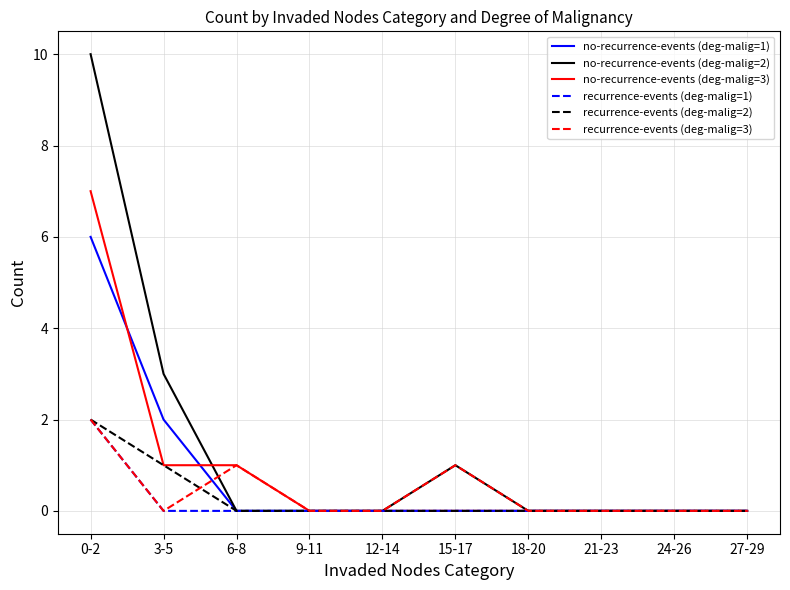

Which series has the widest spread of values?

no-recurrence-events (deg-malig=2)